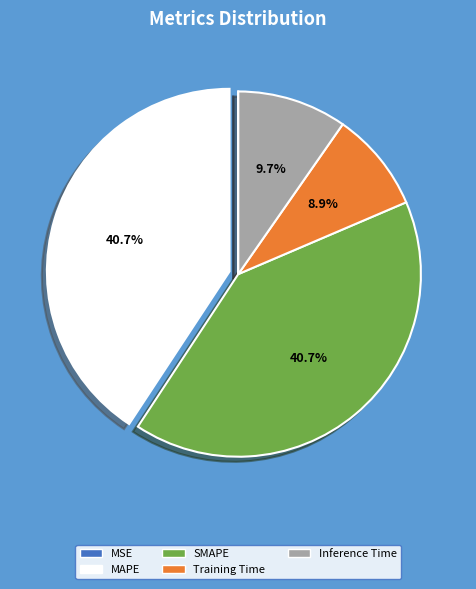

Does any single category account for the majority?

No